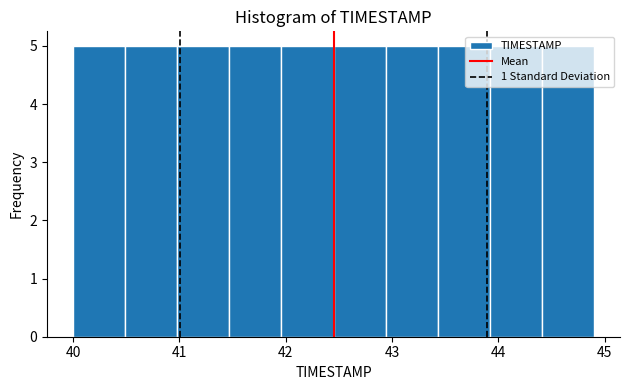

Reading left to right, list every bar in this chart as the range it spans on the x-axis followed by its height. Neither the bar edges nor the heights are printed on the chart, so give them approximately, as read against the axes.

40.00 to 40.49: 5
40.49 to 40.98: 5
40.98 to 41.47: 5
41.47 to 41.96: 5
41.96 to 42.45: 5
42.45 to 42.94: 5
42.94 to 43.43: 5
43.43 to 43.92: 5
43.92 to 44.41: 5
44.41 to 44.90: 5